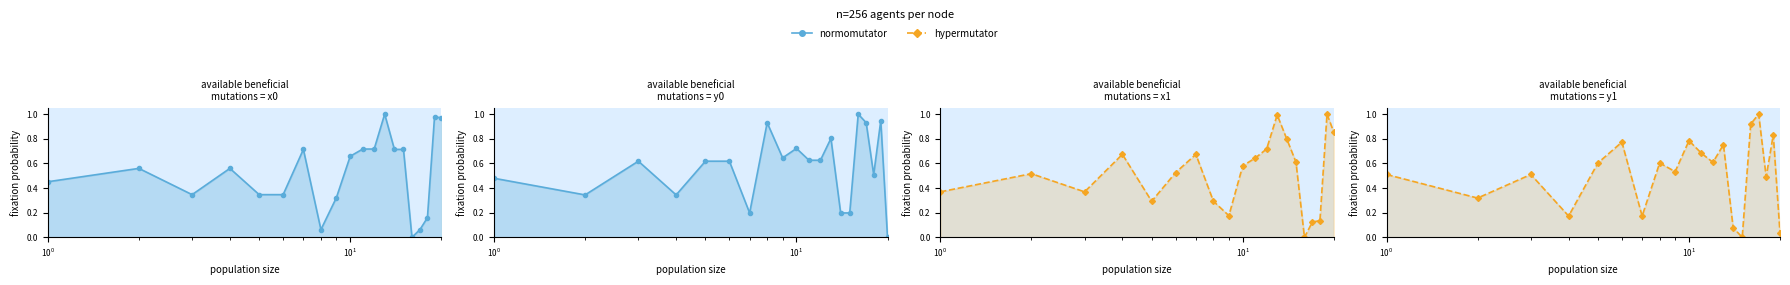

List the series in order of their overall mean, lowest first.

hypermutator, normomutator